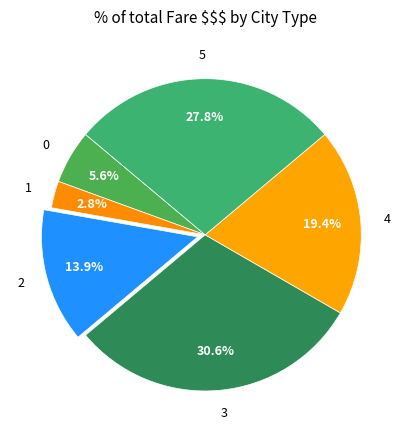

Is it true that 4 is 19% of the pie?

True